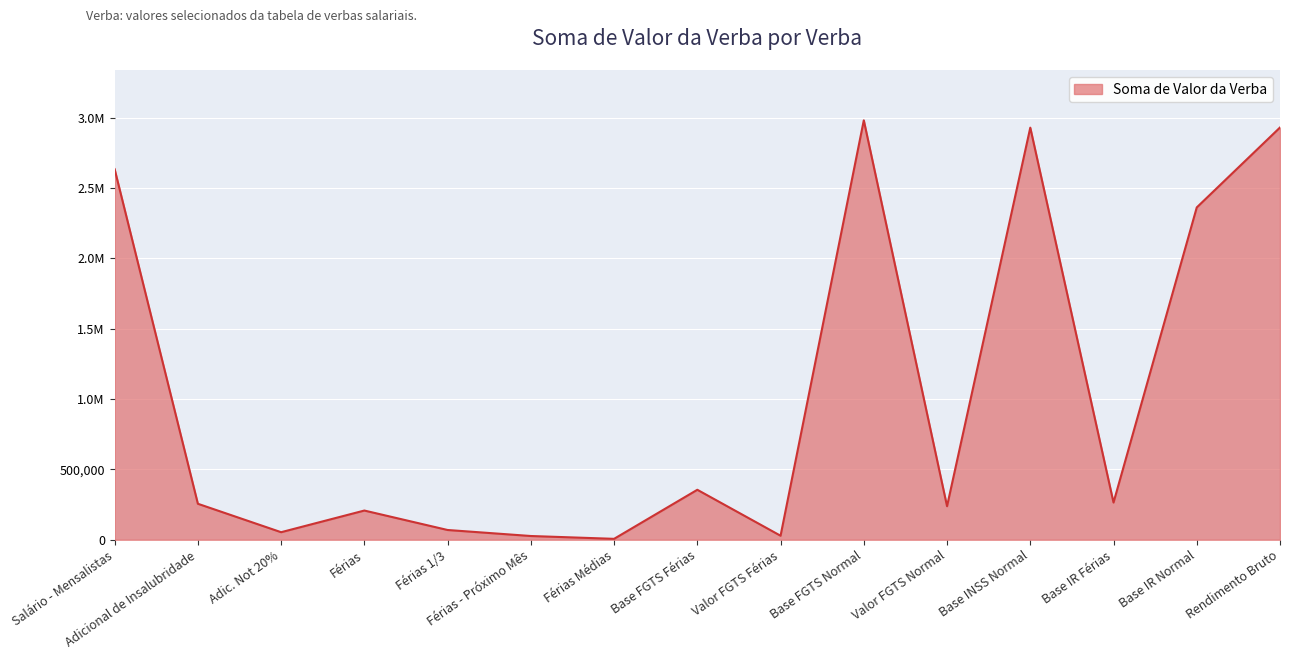

Where does the data first go above 255715?

Salário - Mensalistas